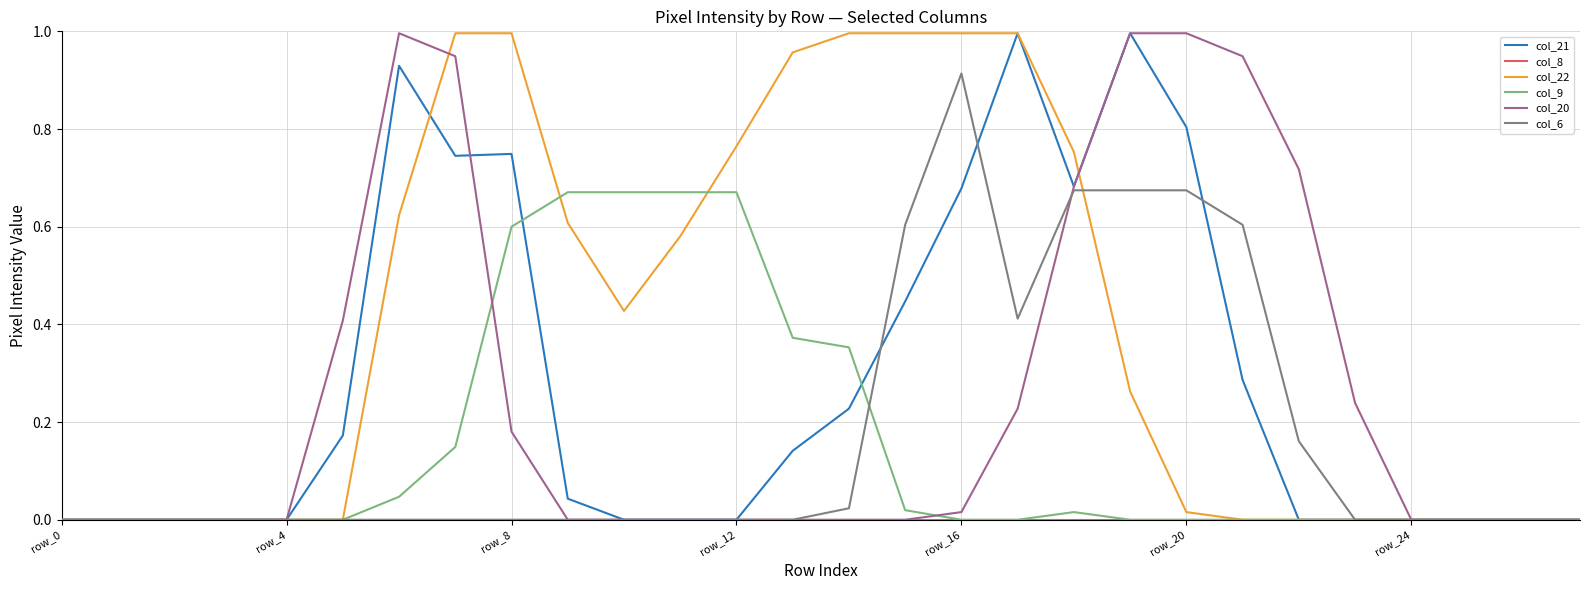

Which series has the largest total across all categories?

col_22